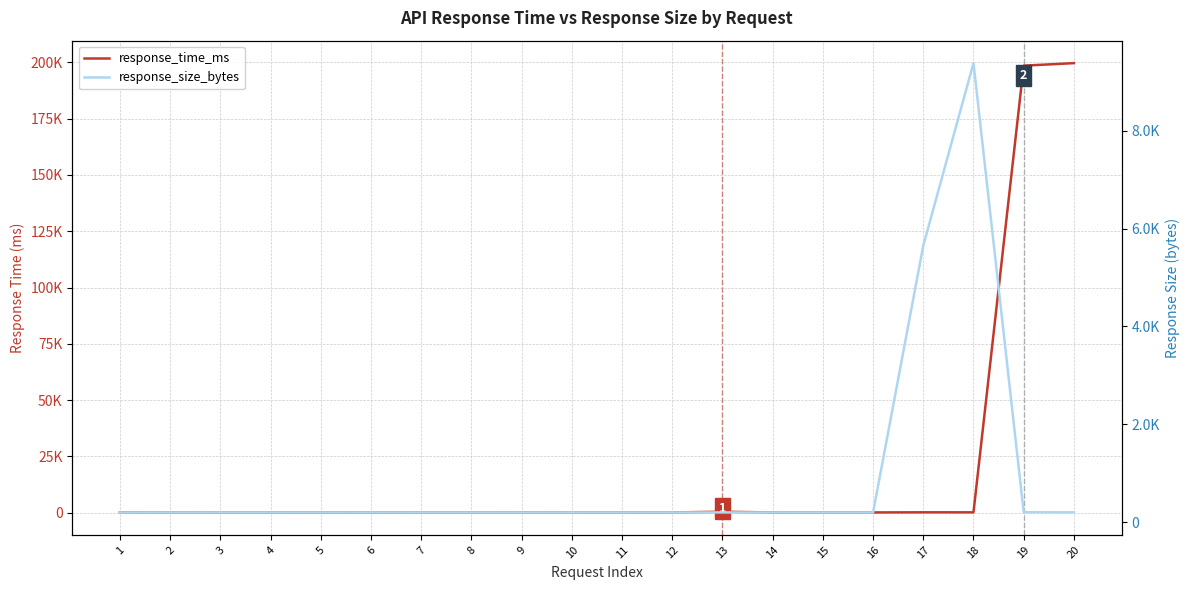

What is the maximum value for response_size_bytes?

9379.0